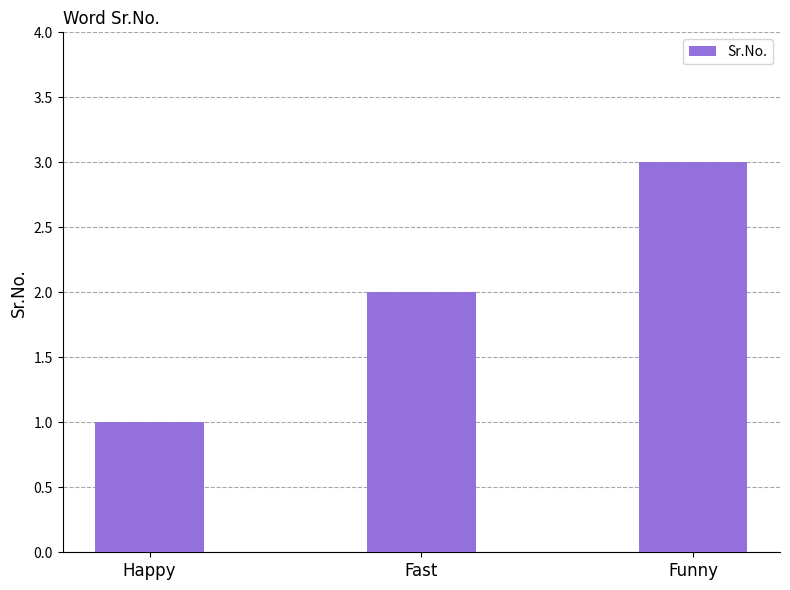

What is the maximum value shown in the chart?

3